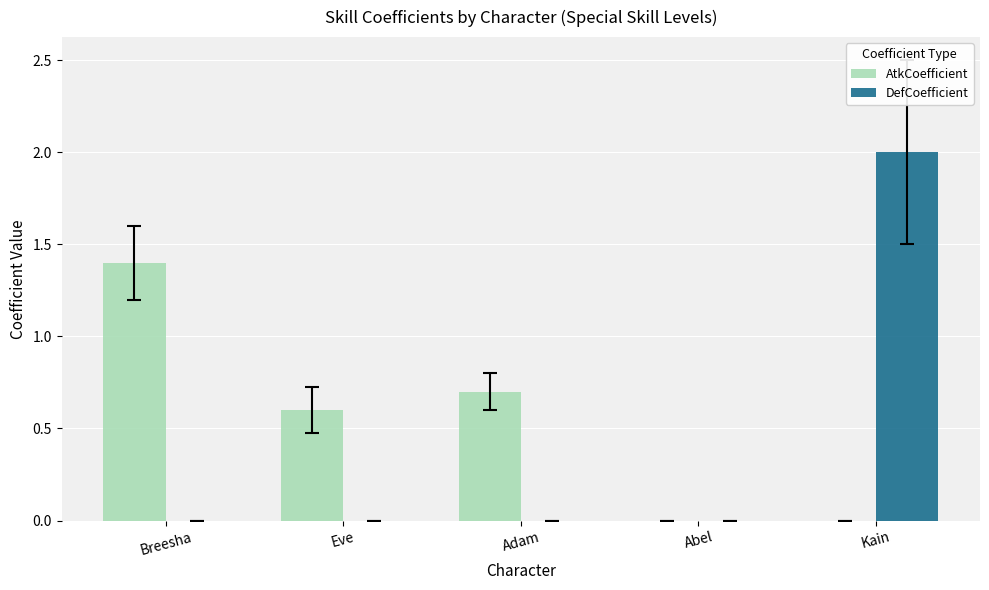

At which category is the sum across all series the highest?

Kain